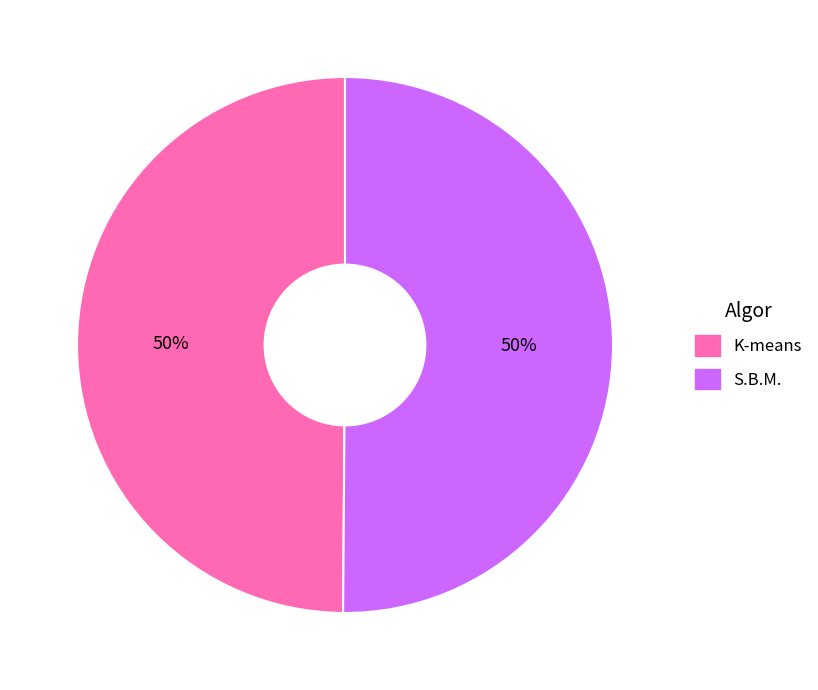

Is it true that K-means is 50% of the pie?

True